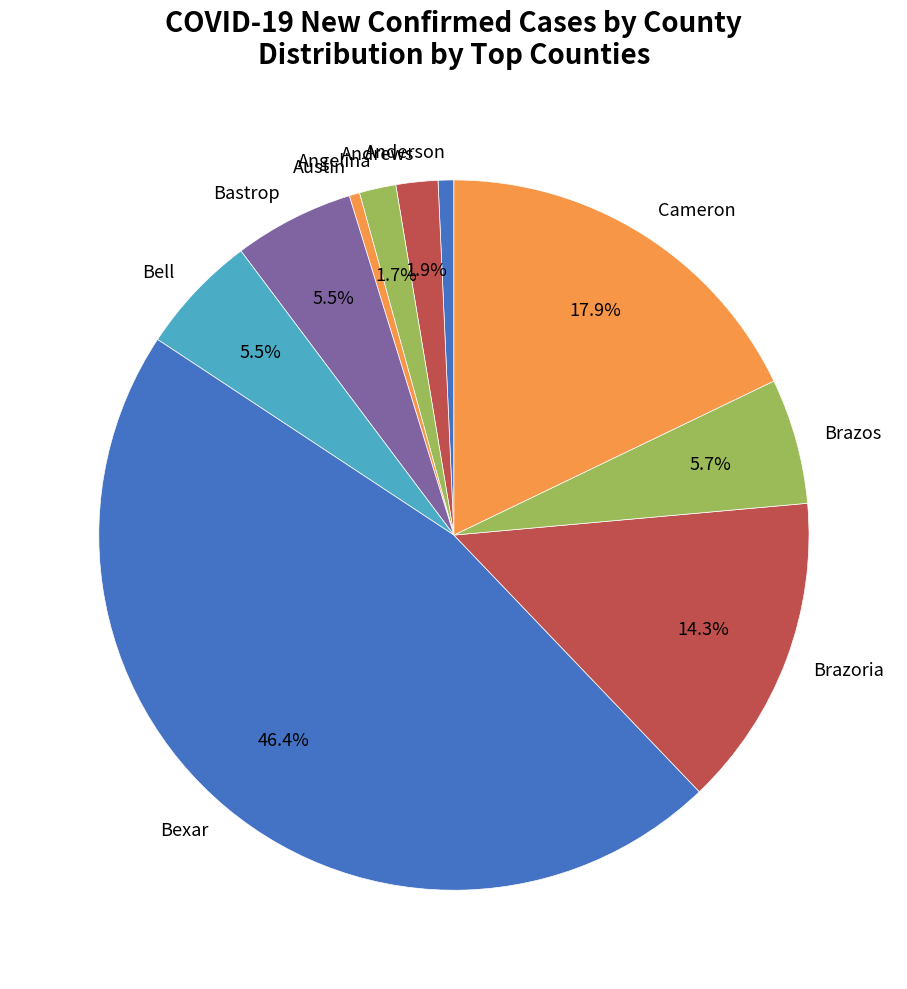

Does any single category account for the majority?

No